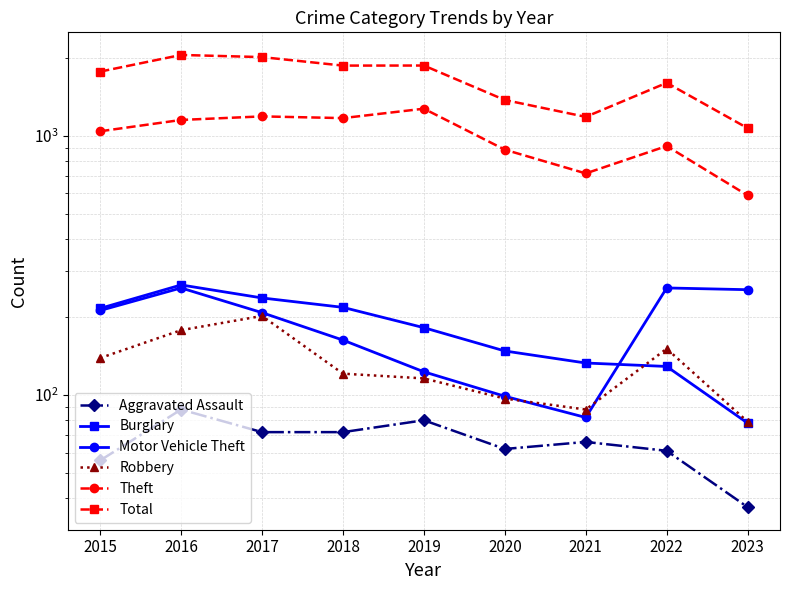

After their last crossing, which series has the higher values: Robbery or Burglary?

Robbery